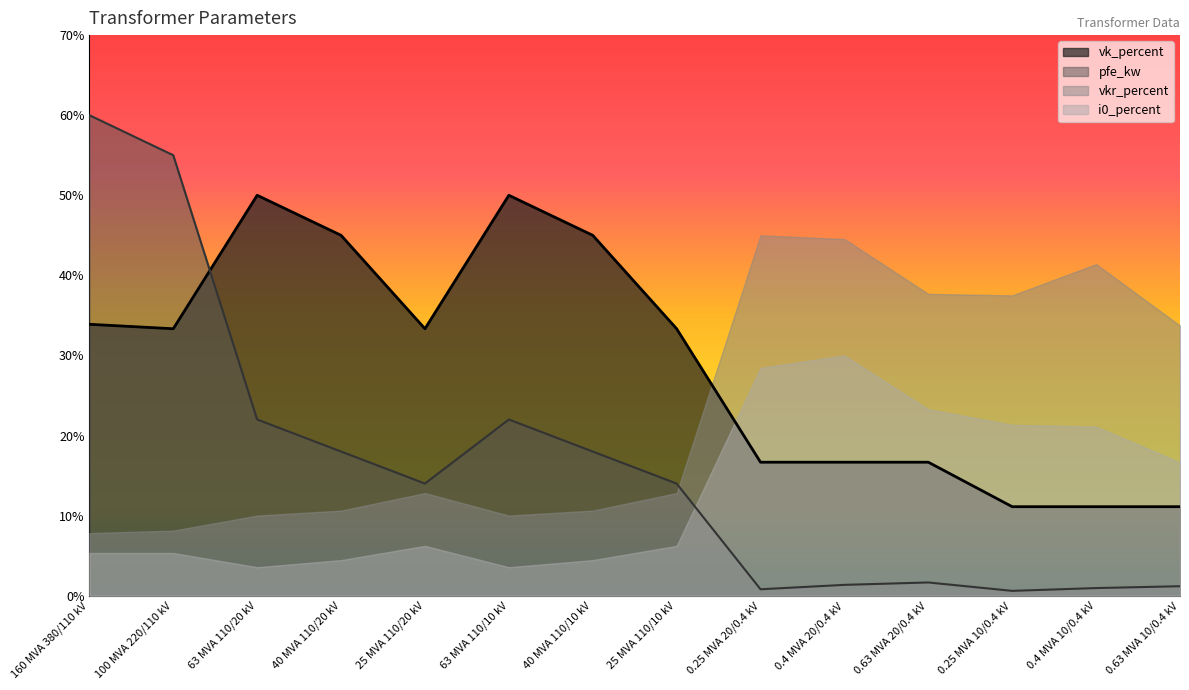

Where do pfe_kw and vk_percent first cross each other?

100 MVA 220/110 kV and 63 MVA 110/20 kV